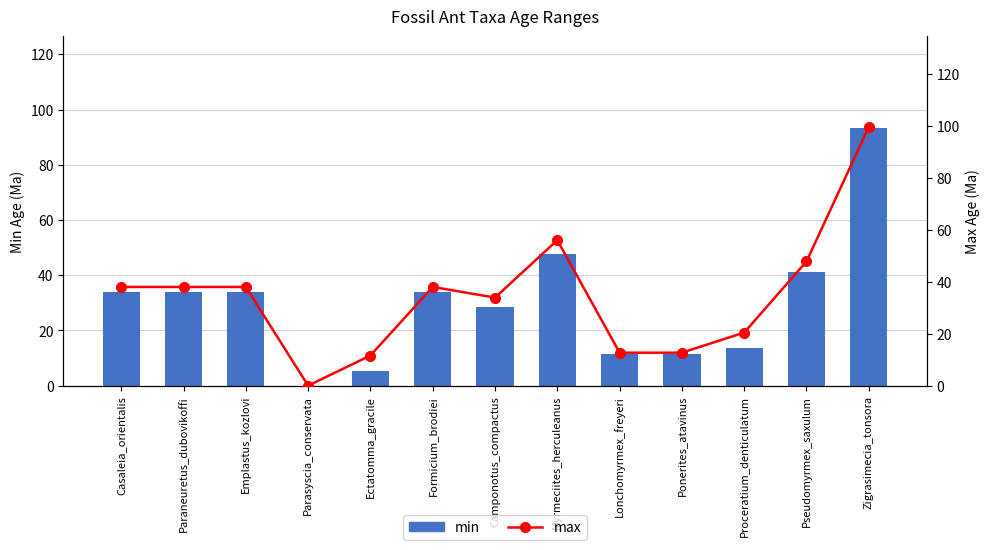

What is the difference between the max values at Ectatomma_gracile and Emplastus_kozlovi?

26.4